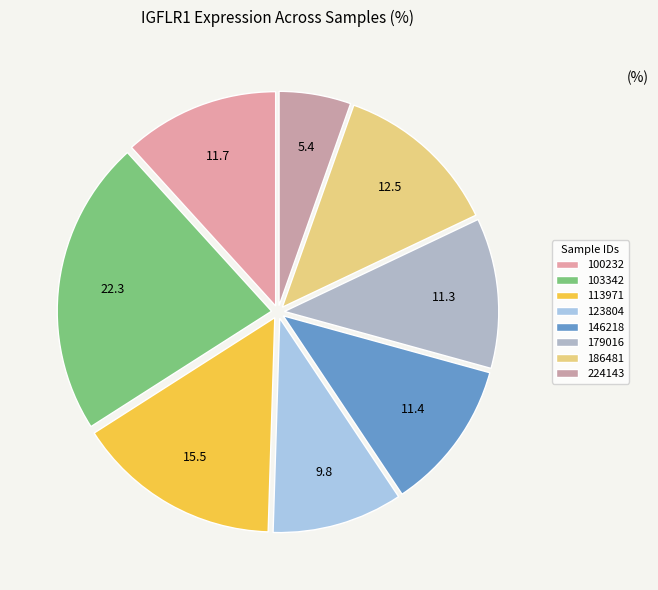

Count the number of slices in the pie.

8